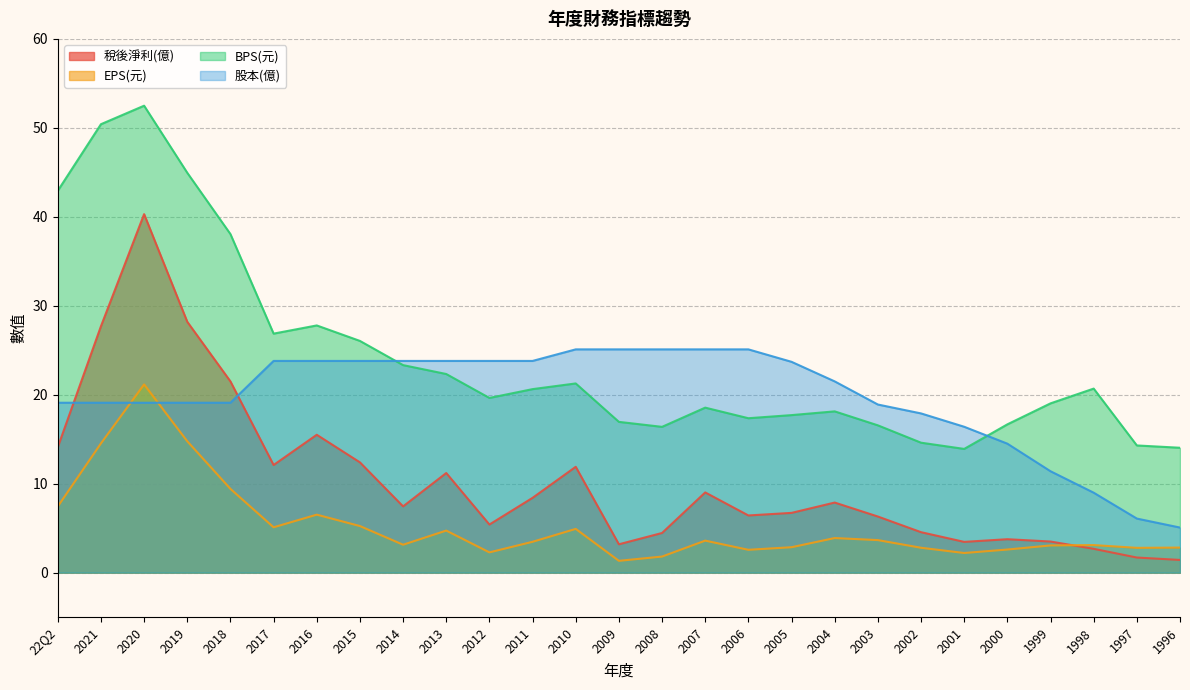

Which series changed the most between 2013 and 1997?

股本(億)